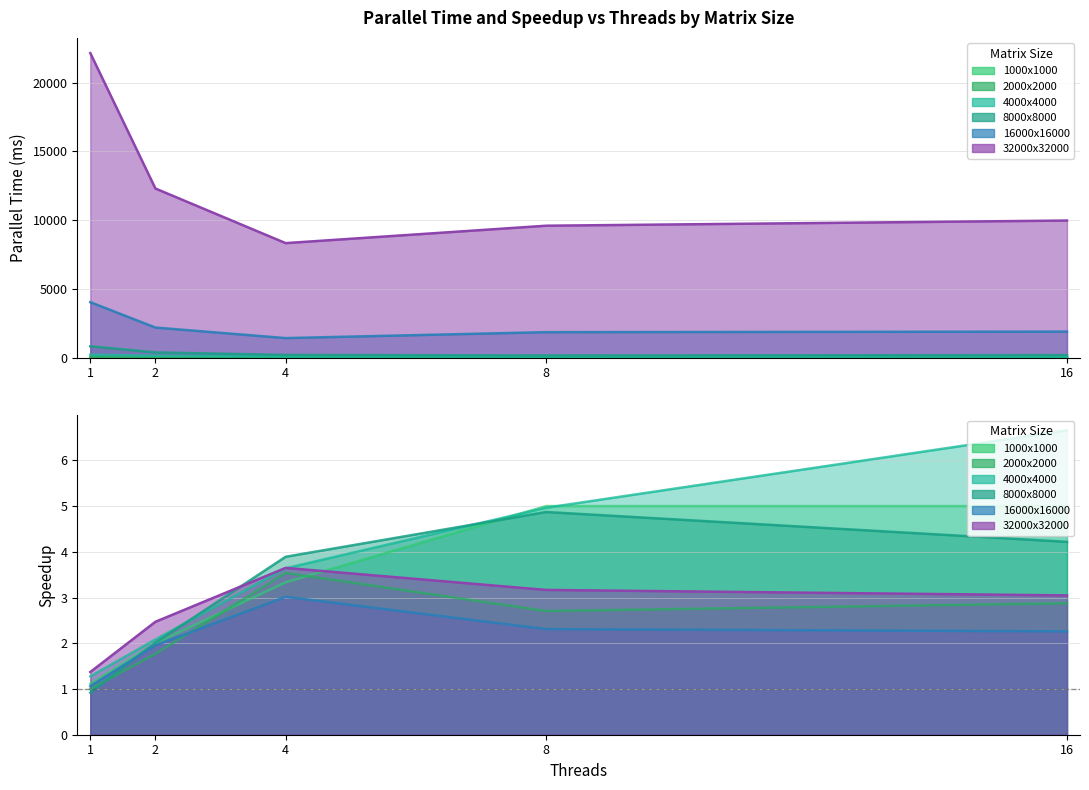

True or false: 4000x4000 and 1000x1000 cross at least once.

False